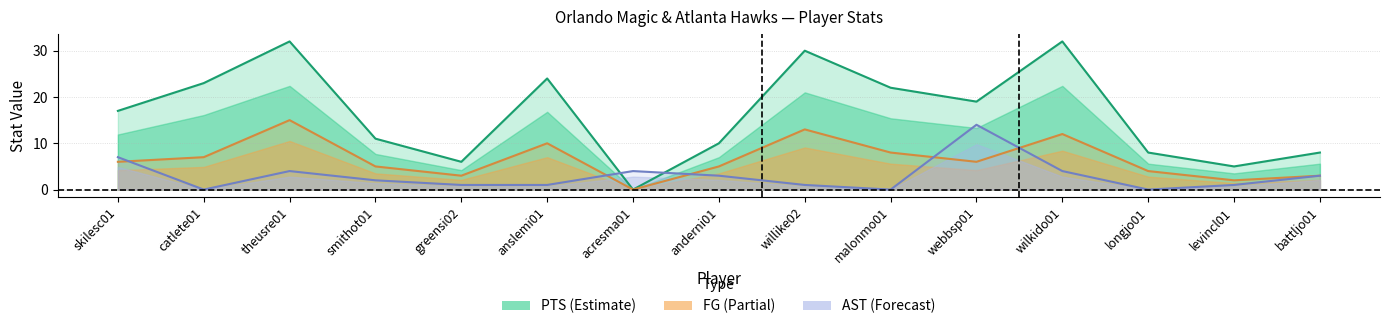

What is the label of the 9th point from the left?

willike02